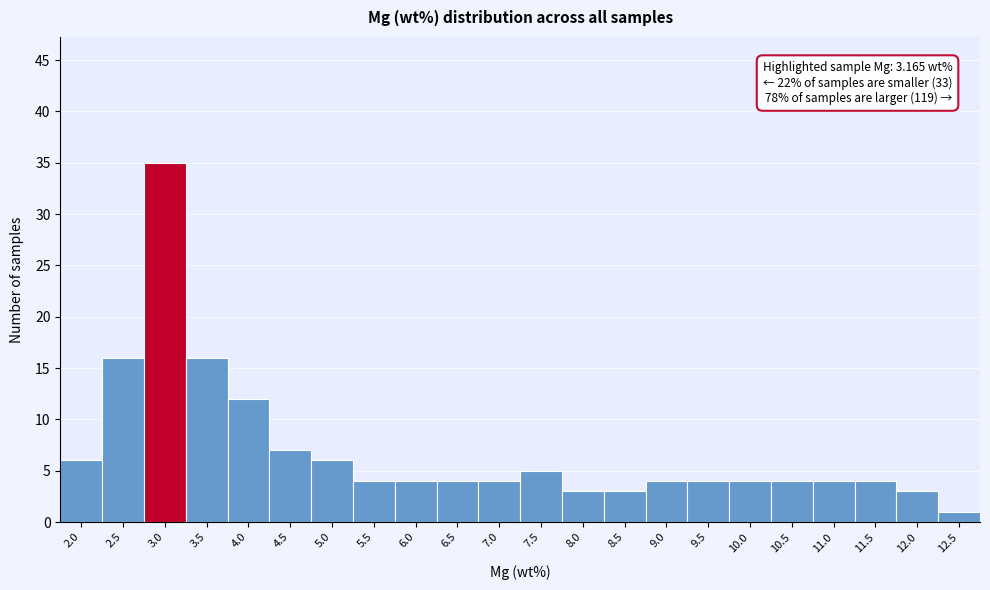

Reading left to right, transcribe all the data shown in this chart.

6	16	35	16	12	7	6	4	4	4	4	5	3	3	4	4	4	4	4	4	3	1